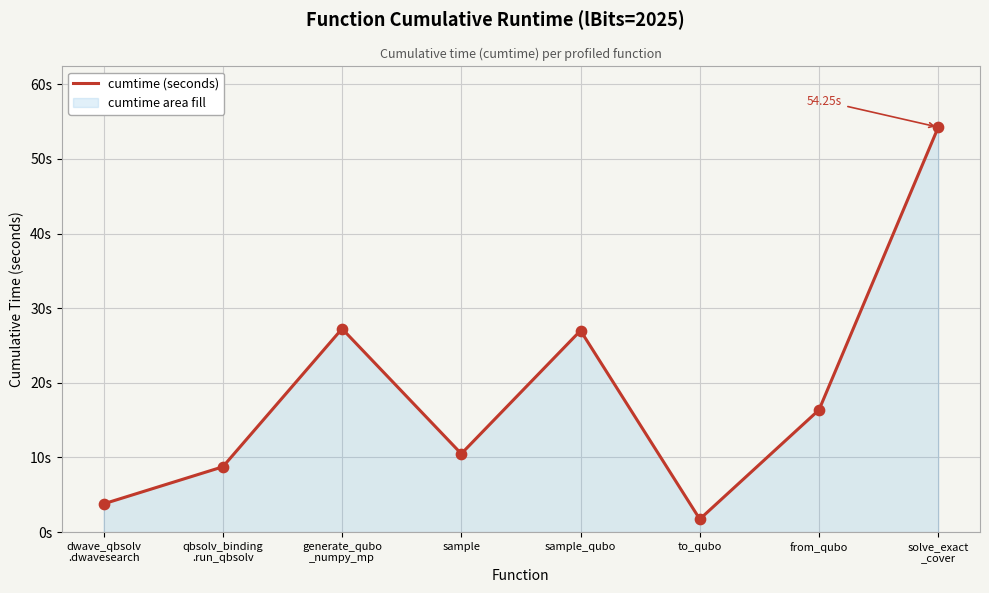

Between dwave_qbsolv
.dwavesearch and to_qubo, which is larger?

dwave_qbsolv
.dwavesearch